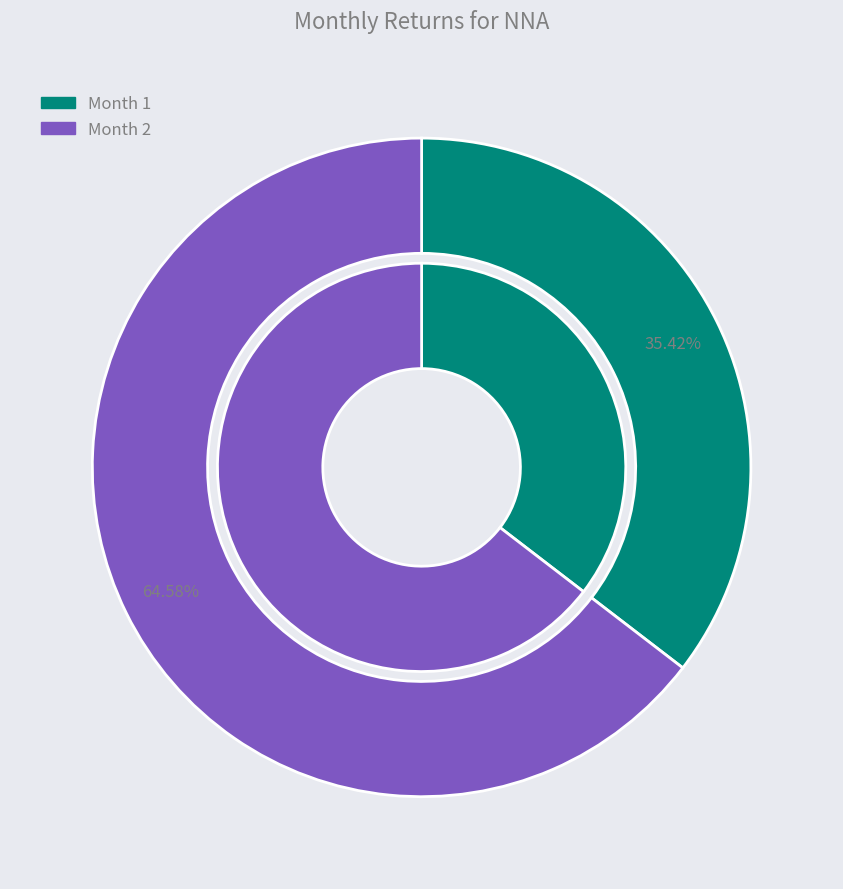

Does 1 represent more than half of the total?

No